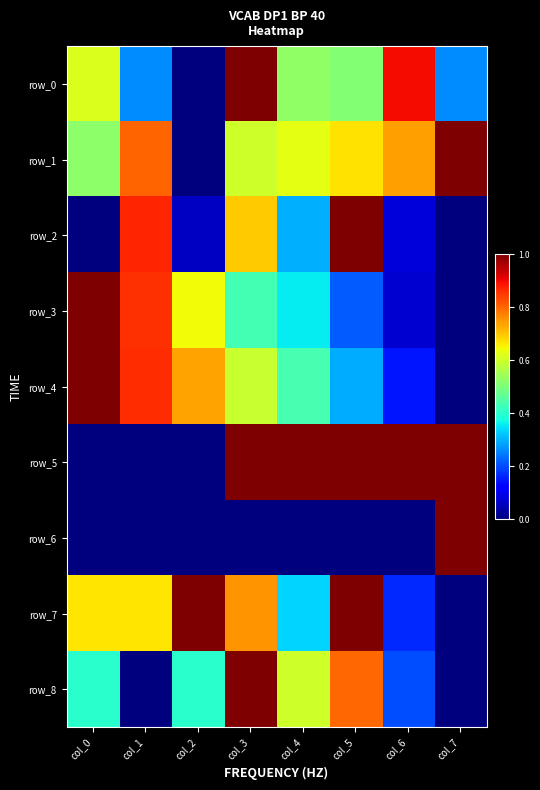

At how many categories does at least one series exceed 0?

8